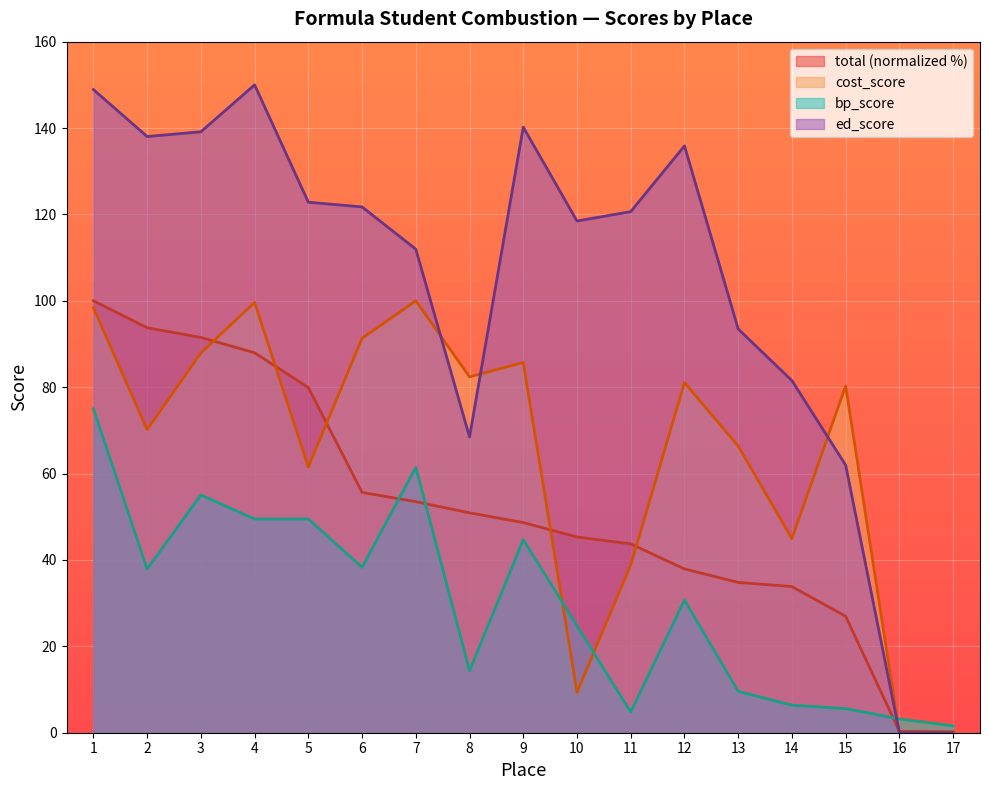

Which series ends up on top after the final intersection of cost_score and total?

total